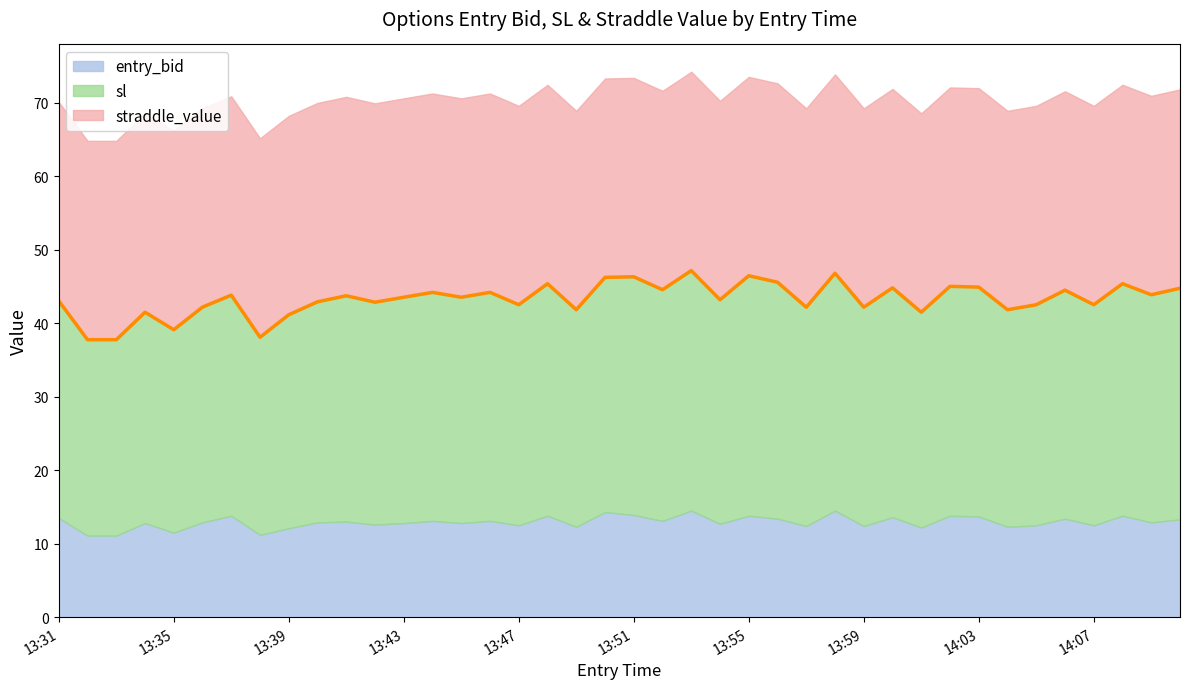

True or false: entry_bid and sl intersect in this chart.

False